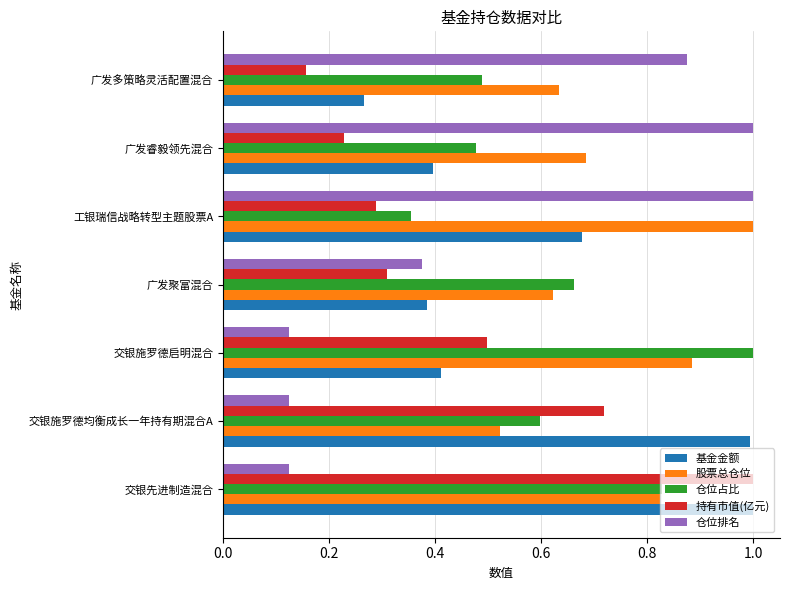

The value of 仓位占比 at 广发聚富混合 is 1.0. True or false?

False